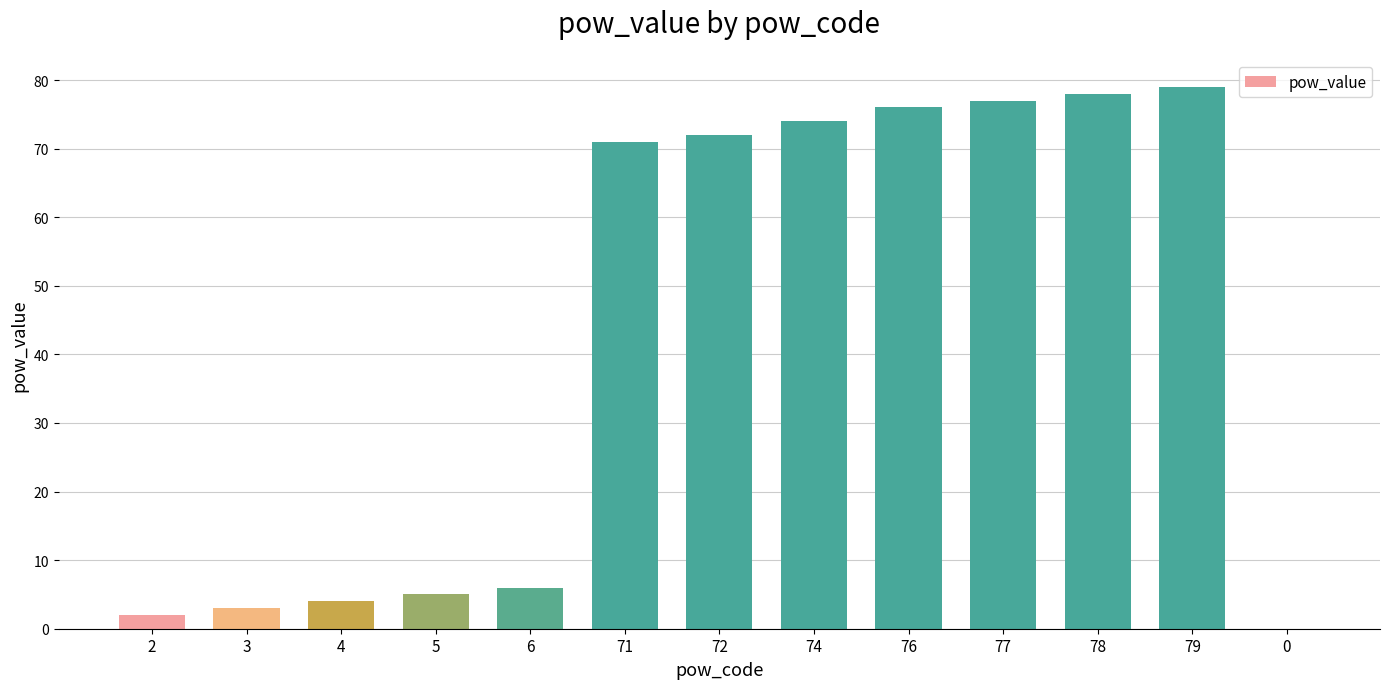

Reading left to right, list all the values displayed in this chart.

2=2	3=3	4=4	5=5	6=6	71=71	72=72	74=74	76=76	77=77	78=78	79=79	0=0